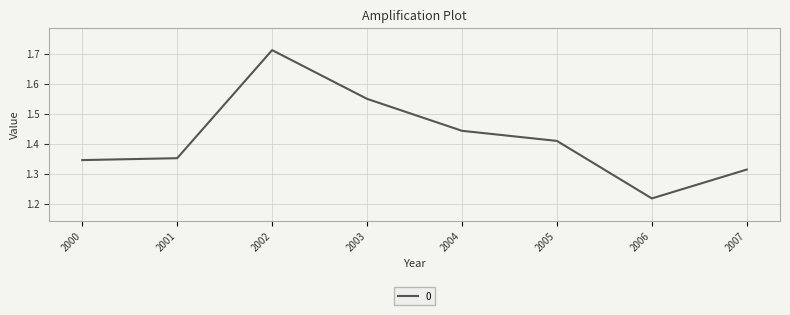

Where is the data nearest to the value 1?

2006